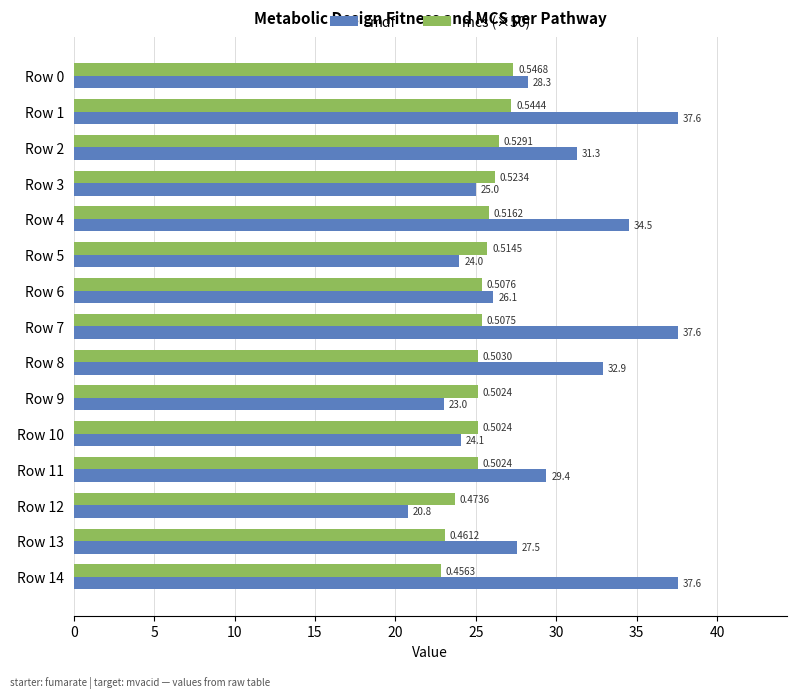

How many series are shown in this chart?

2